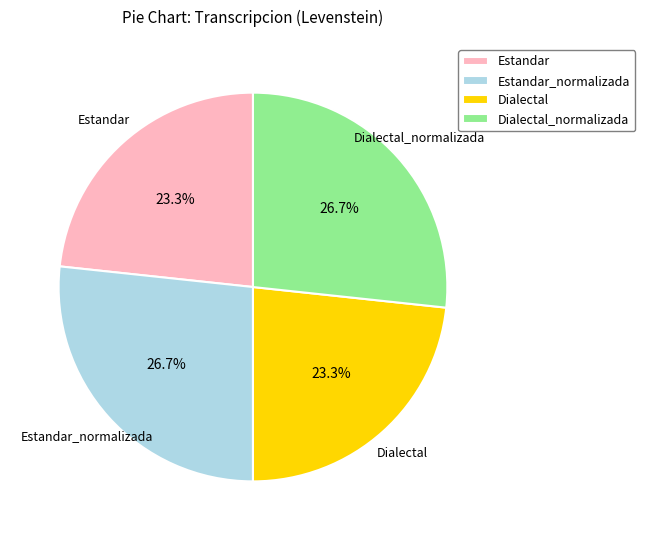

To the nearest percent, what portion does Estandar_normalizada represent?

27%